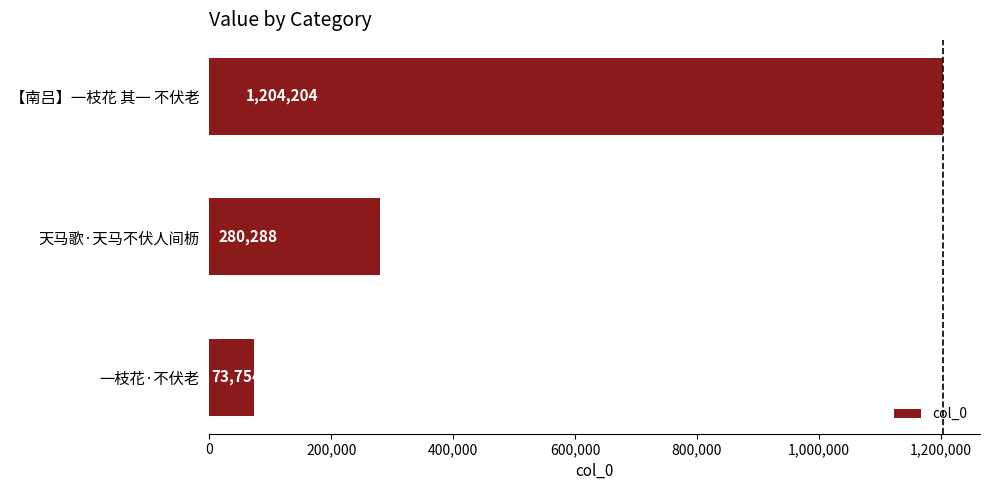

Reading bottom to top, transcribe all the data shown in this chart.

73754	280288	1204204